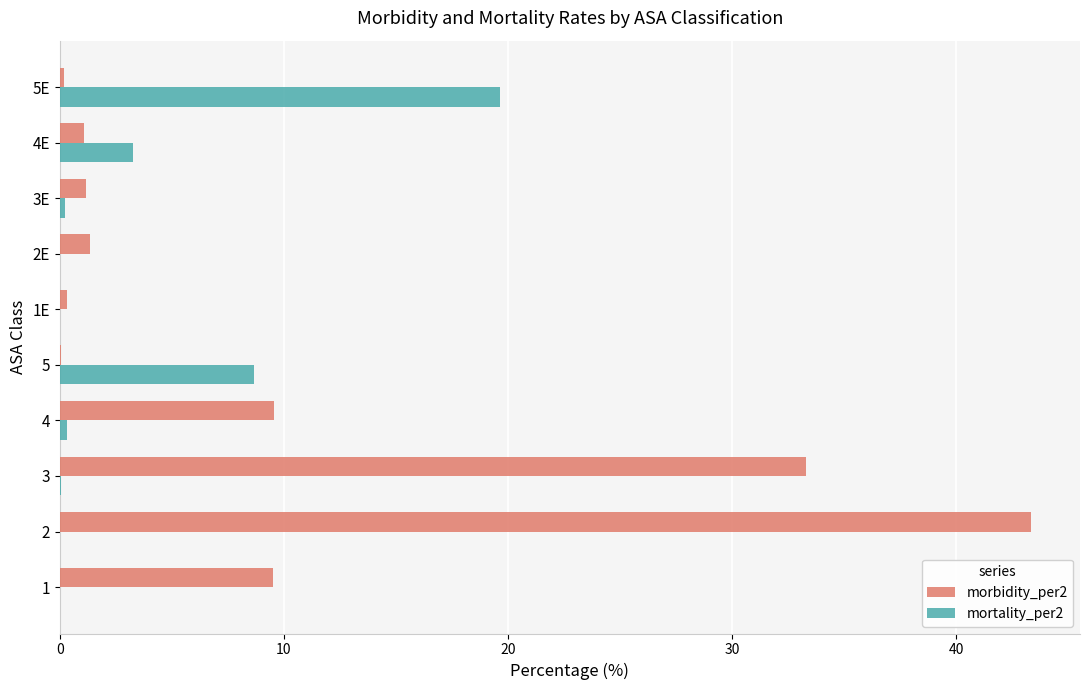

What is the greatest value displayed?

43.4